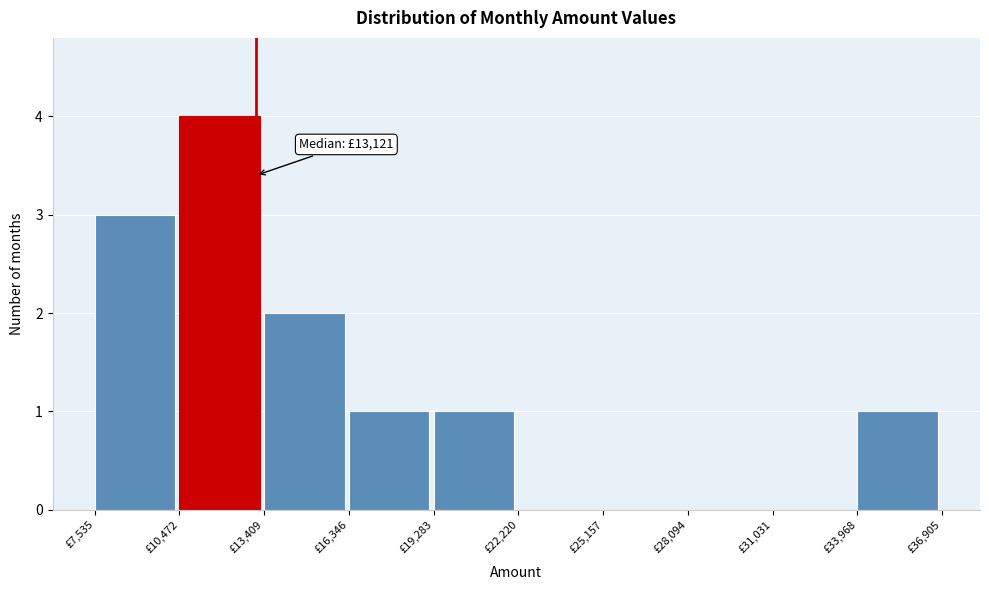

Over which range of the x-axis is the bar tallest?

10500 to 13500